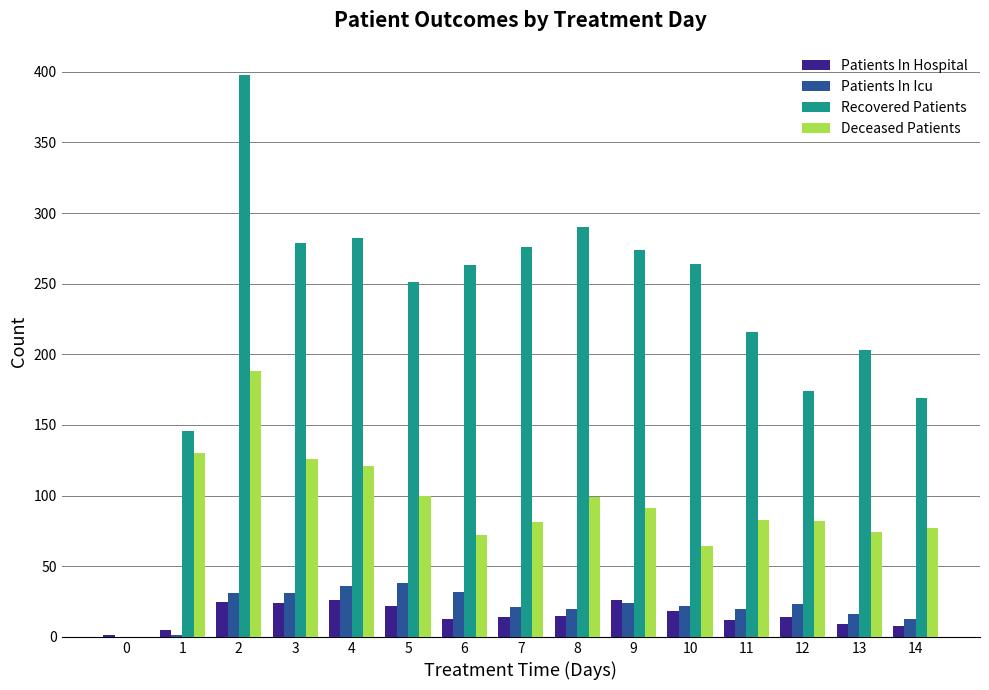

The value of Patients In Icu at 2 is 47. True or false?

False